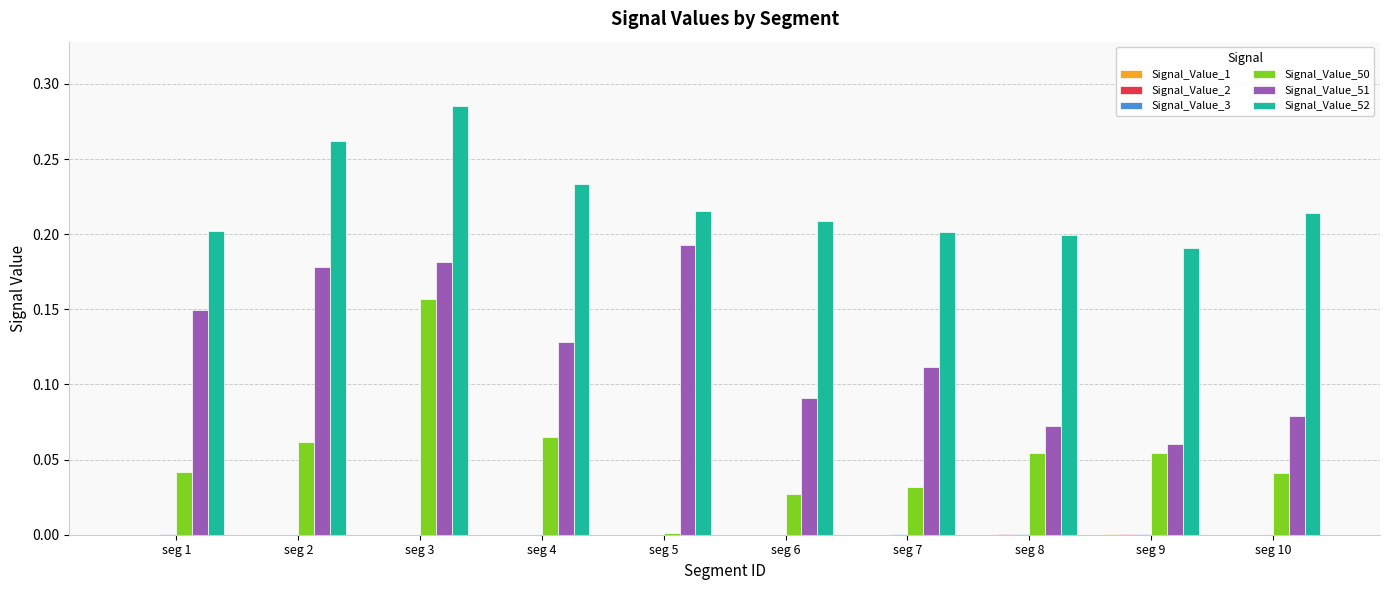

What is the sum of all Signal_Value_51 values?

1.2